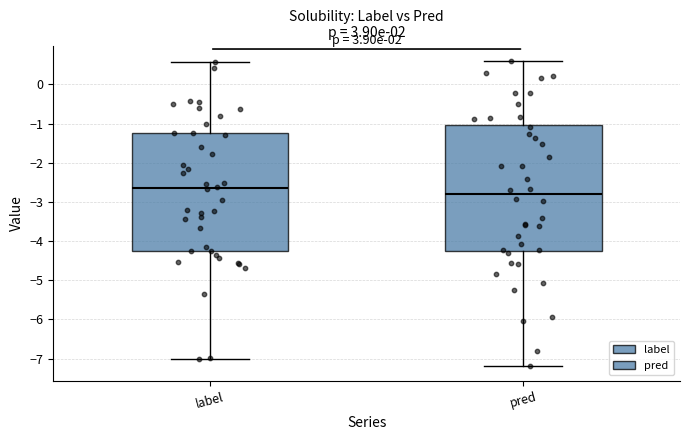

Reading left to right, transcribe this box plot: for each box, give where its median line is, the range the box spans, and where its two whiskers end, as read against the y-axis. The values are not printed on the chart, so give them approximately, as read against the axis.

label: median -2.6, box -4.2 to -1.2, whiskers -7.0 to 0.6
pred: median -2.8, box -4.3 to -1.0, whiskers -7.2 to 0.6